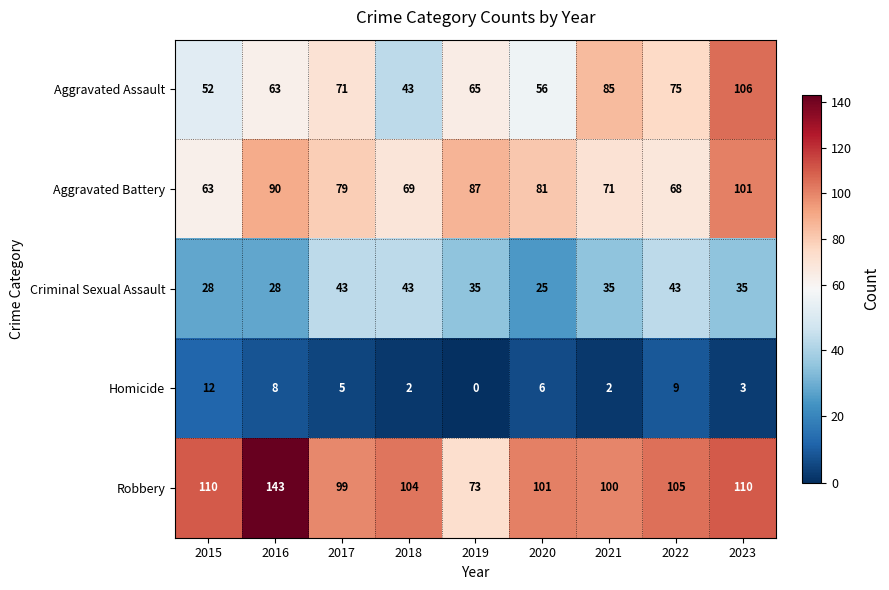

Rank the series at 2017 from lowest to highest value.

Homicide, Criminal Sexual Assault, Aggravated Assault, Aggravated Battery, Robbery